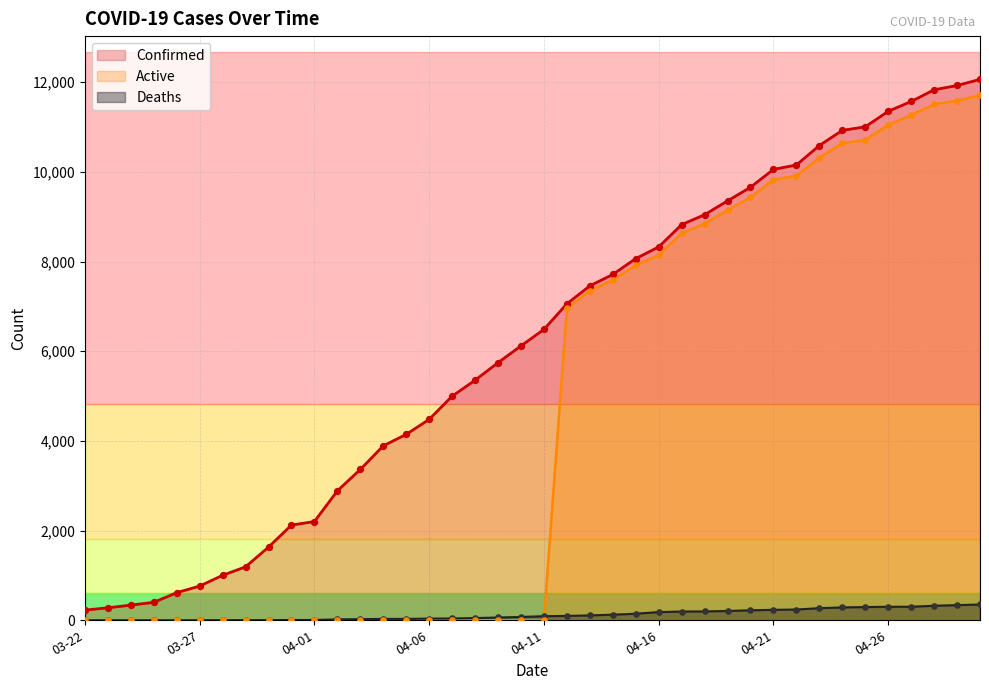

What is the total value across all series at 04-30?

24126